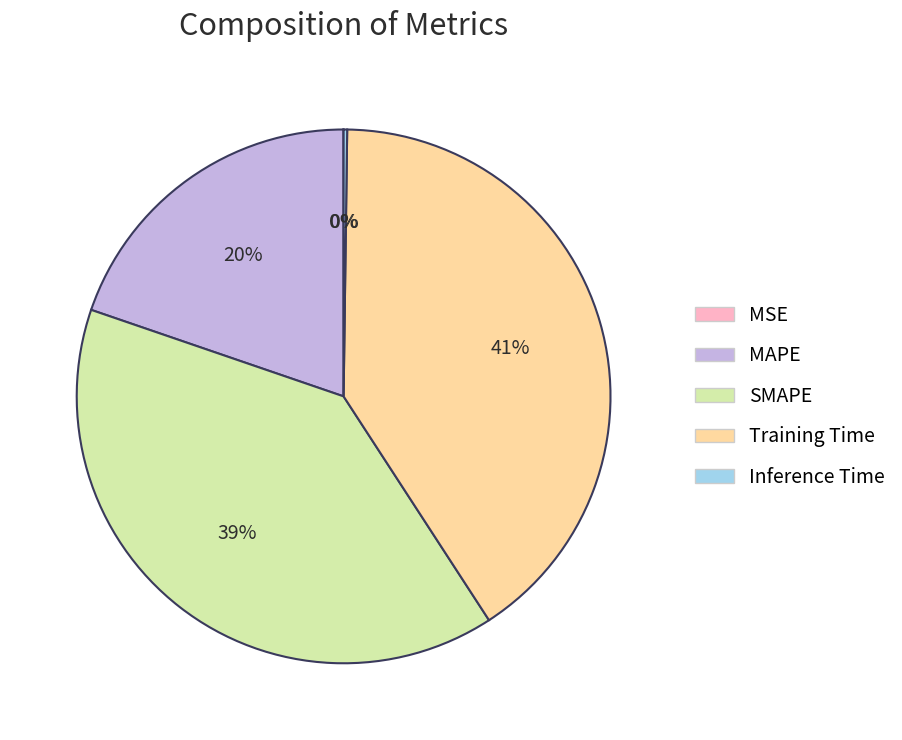

What is the largest slice in the pie chart?

Training Time